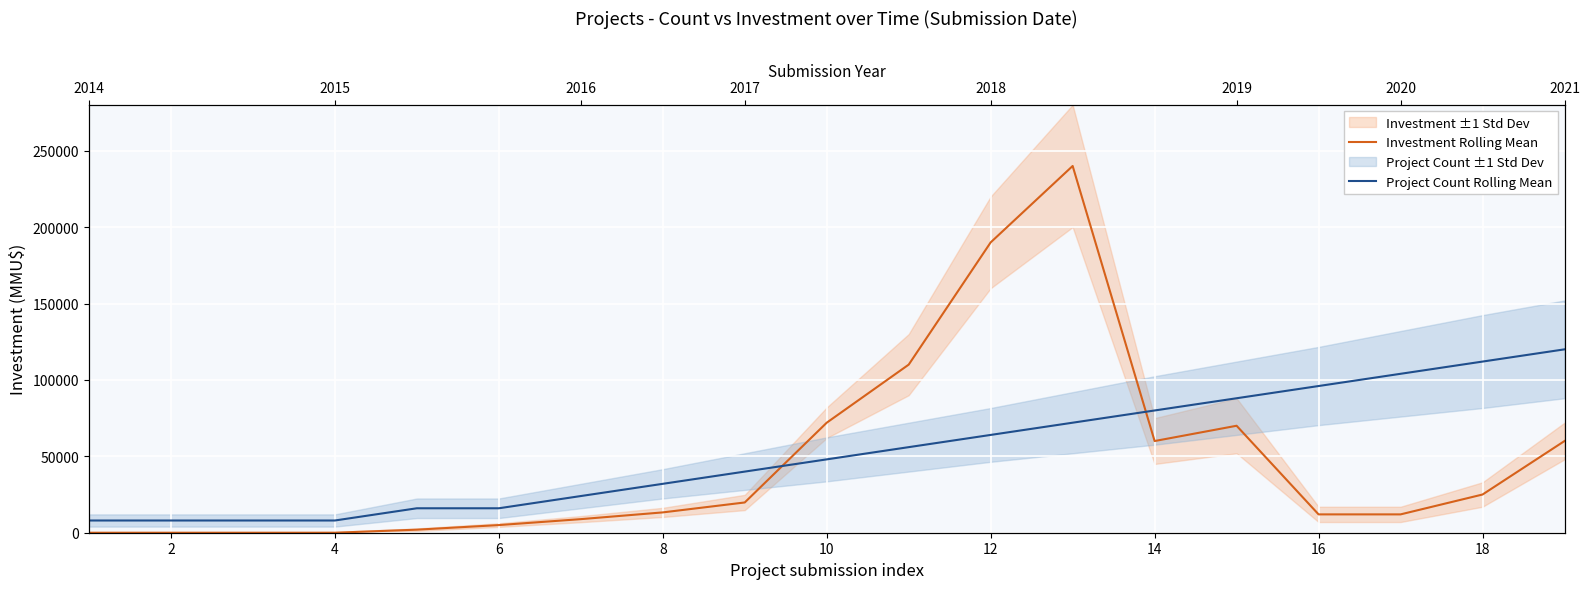

What is the sum of all Investment Rolling Mean values?

899990